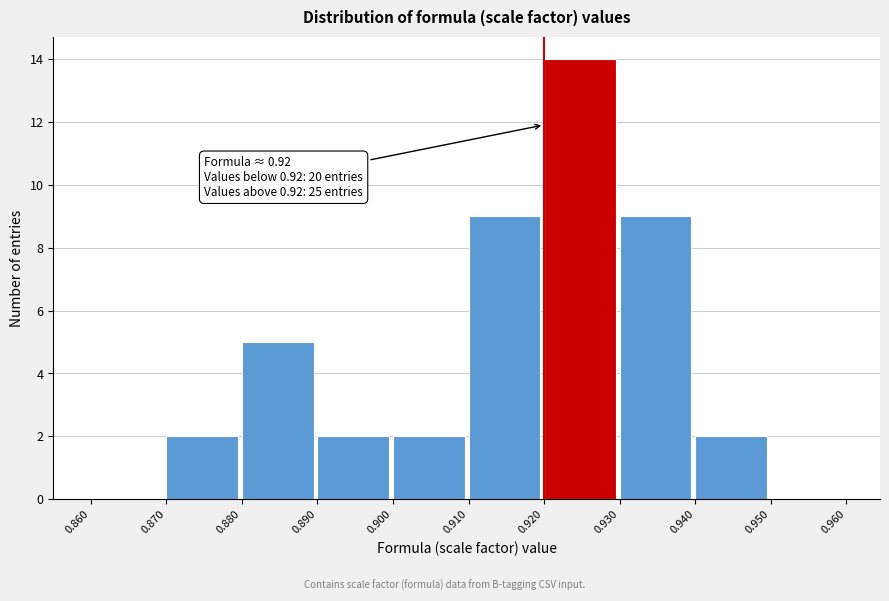

Which range on the x-axis has the tallest bar?

0.920 to 0.930